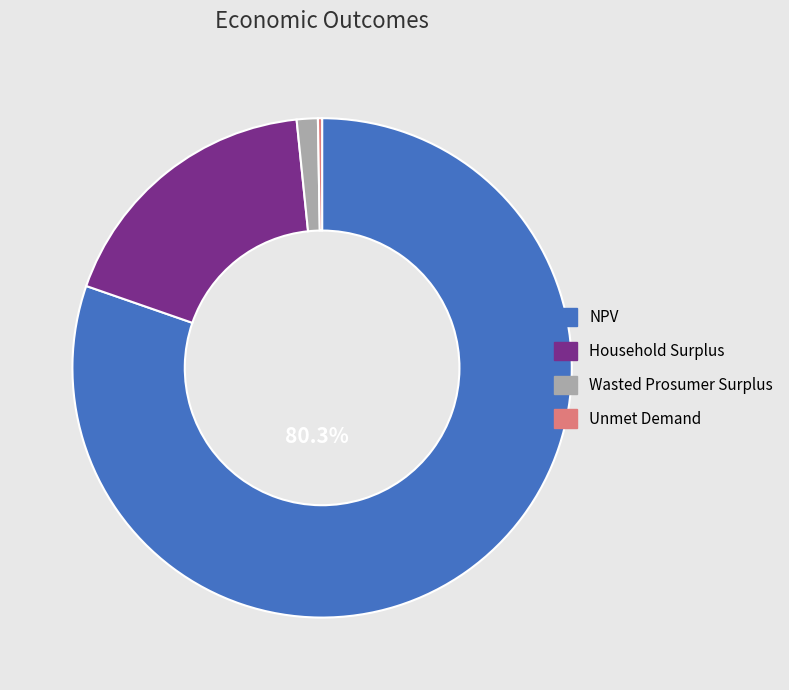

What is the largest slice in the pie chart?

NPV